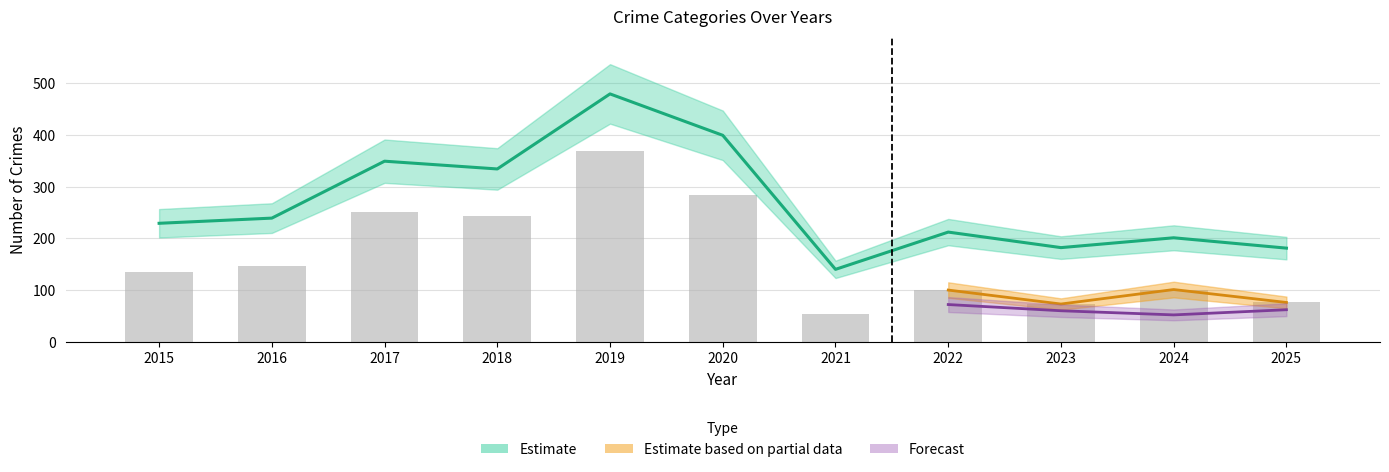

At which label is the value closest to 309?

2018